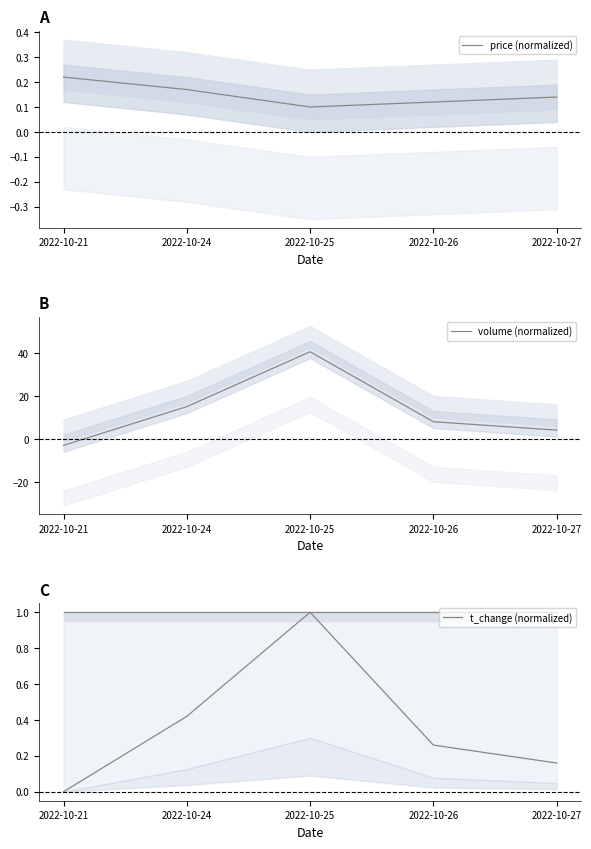

How many series are shown in this chart?

3